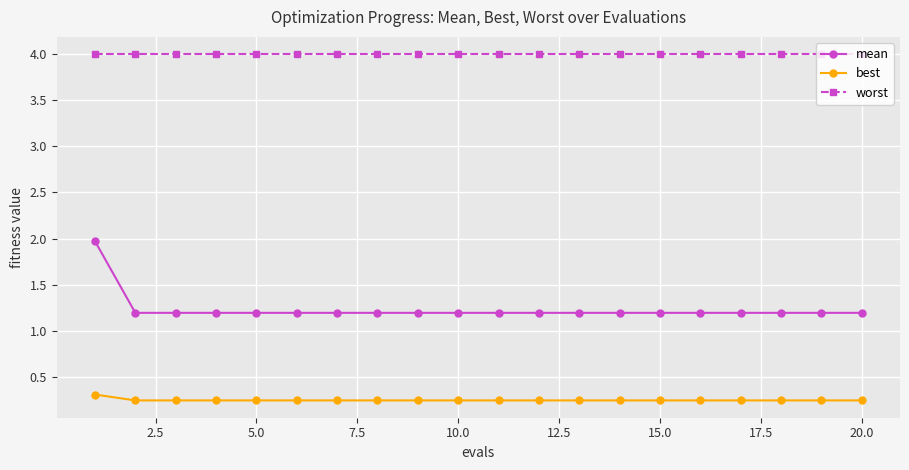

What is the difference between the maximum and minimum values in the mean series?

0.8